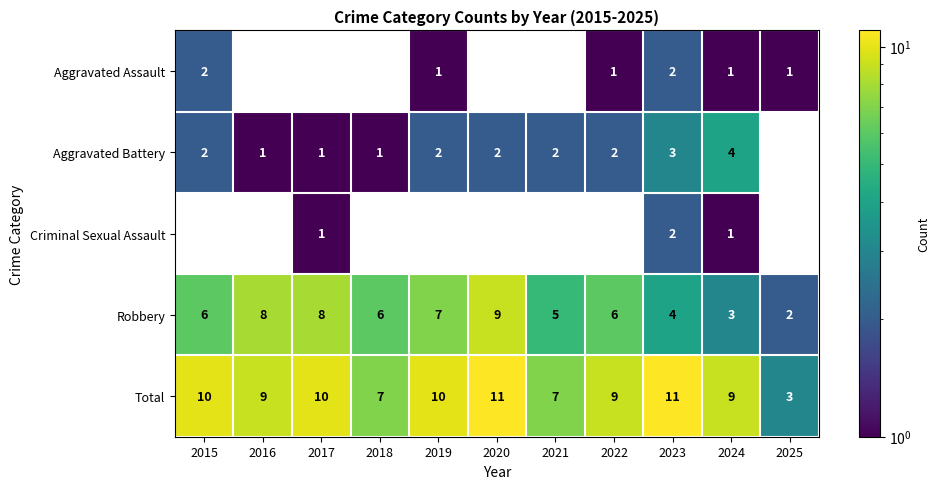

Which category has the lowest value in the Total series?

2025